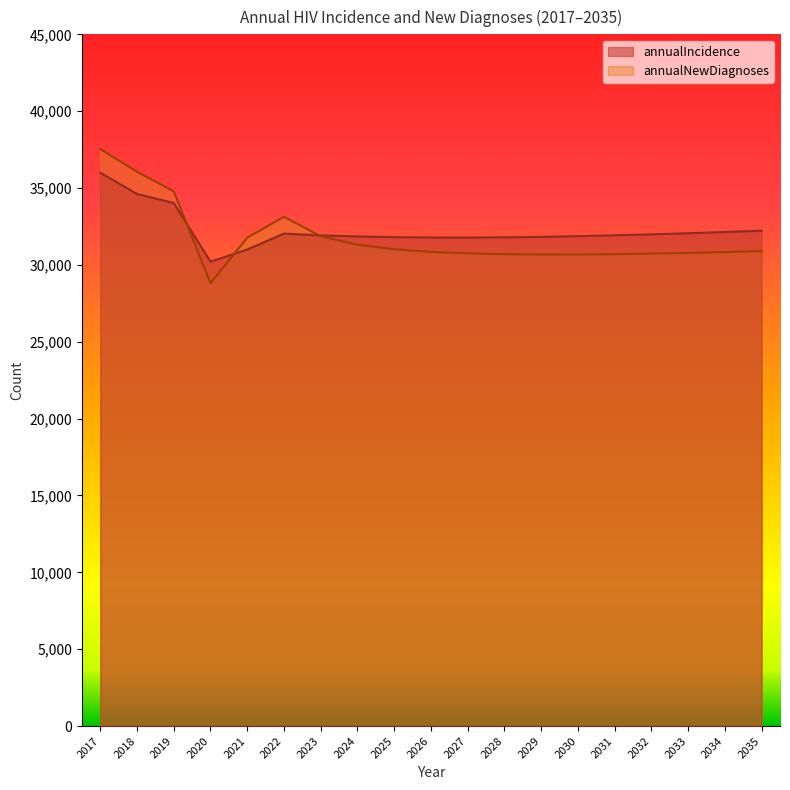

What is the total value across all series at 2032?

62723